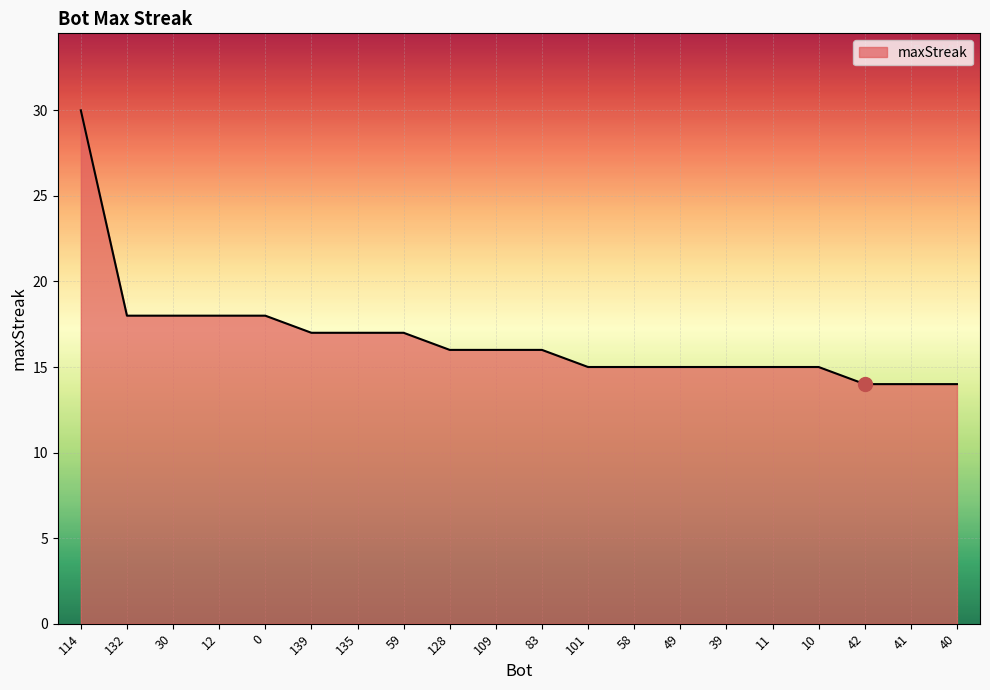

The value at 10 is 15. True or false?

True